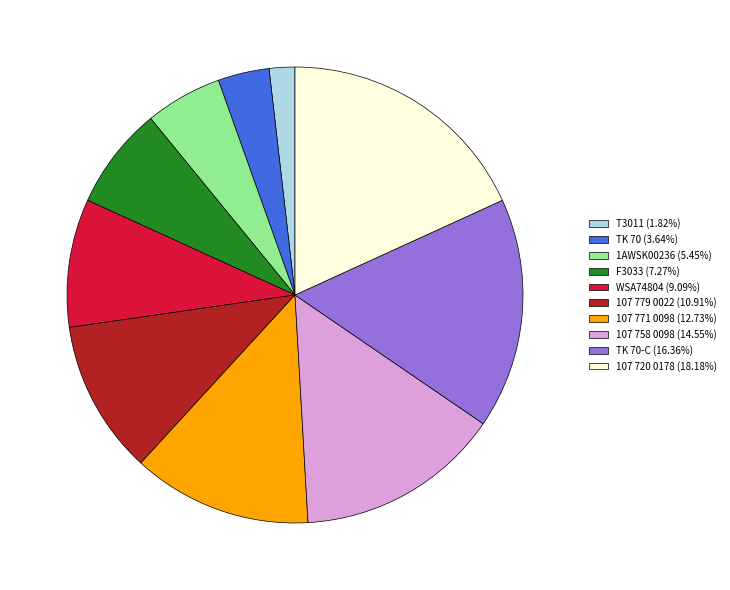

What is the ratio of the value at 1AWSK00236 (5.45%) to the value at WSA74804 (9.09%)?

0.6